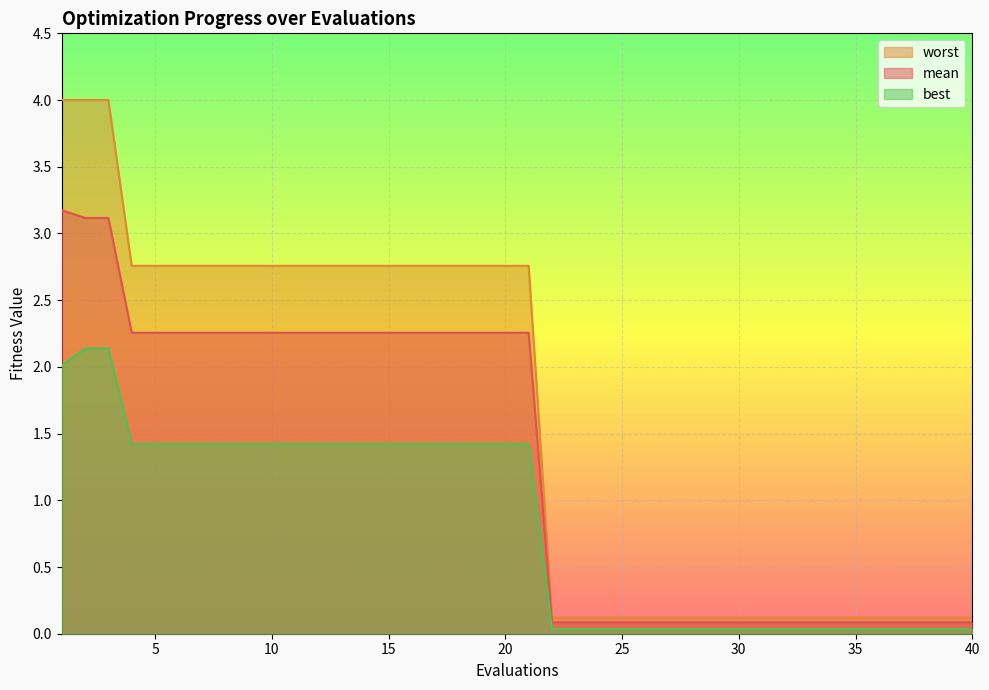

Between 7 and 11, which series saw the biggest shift?

mean